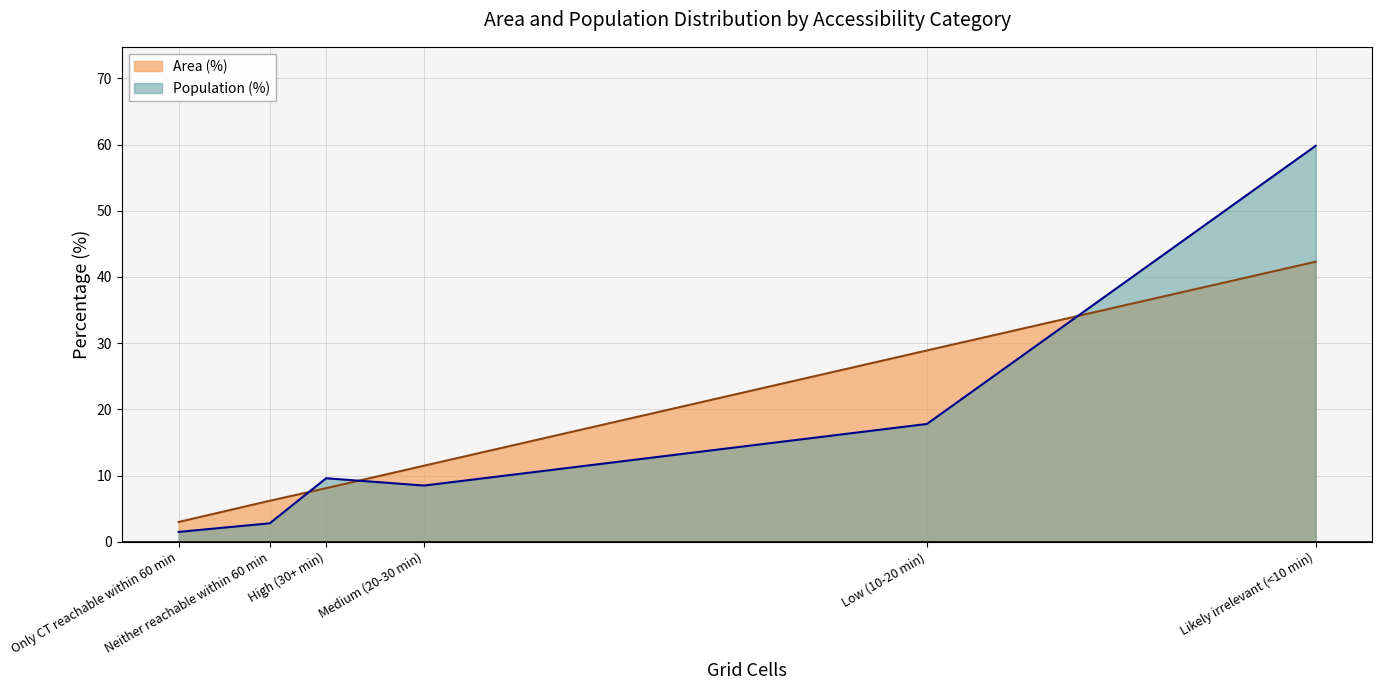

Rank the categories by Area (%) value from highest to lowest.

Likely irrelevant (<10 min), Low (10-20 min), Medium (20-30 min), High (30+ min), Neither reachable within 60 min, Only CT reachable within 60 min